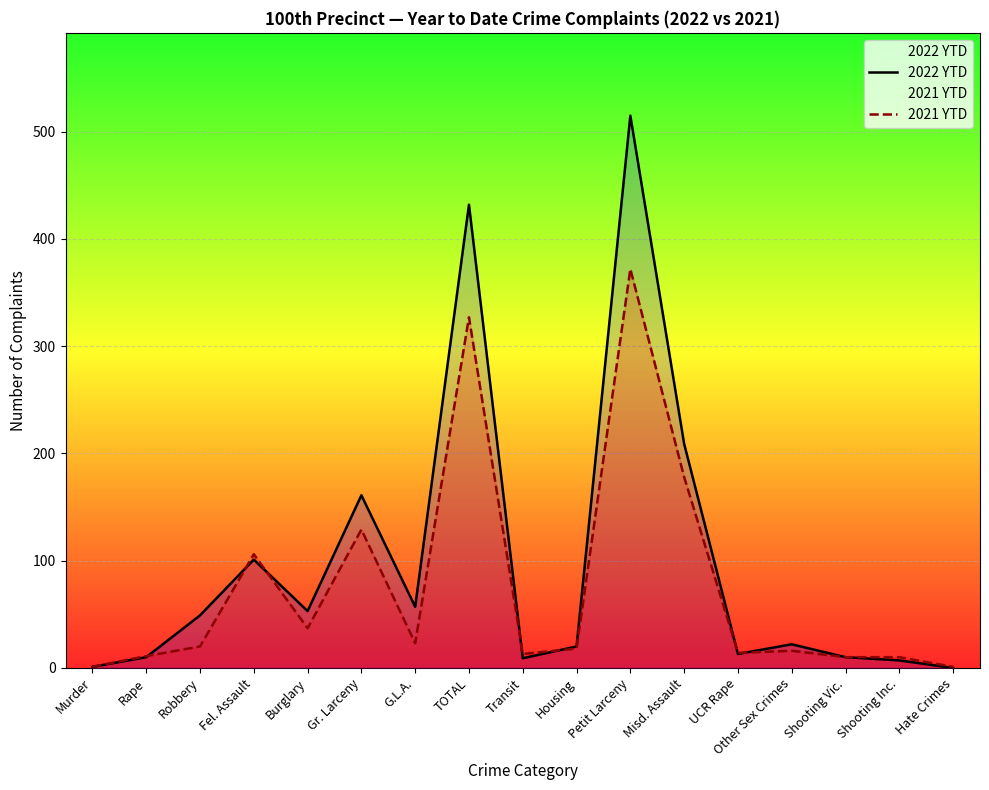

How many series are shown in this chart?

2